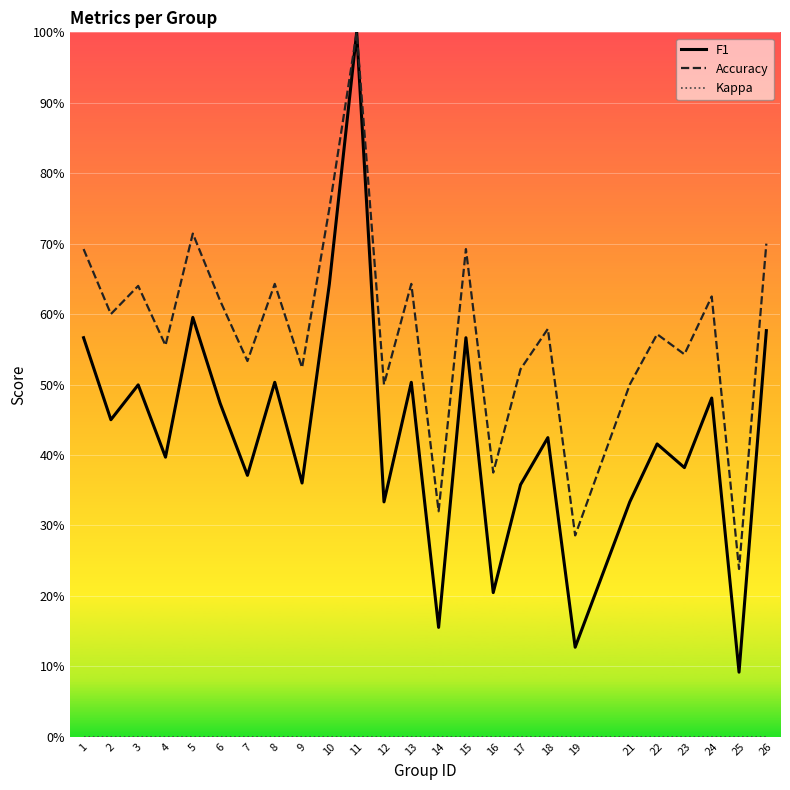

List the series in order of their peak value, lowest first.

Kappa, F1, Accuracy